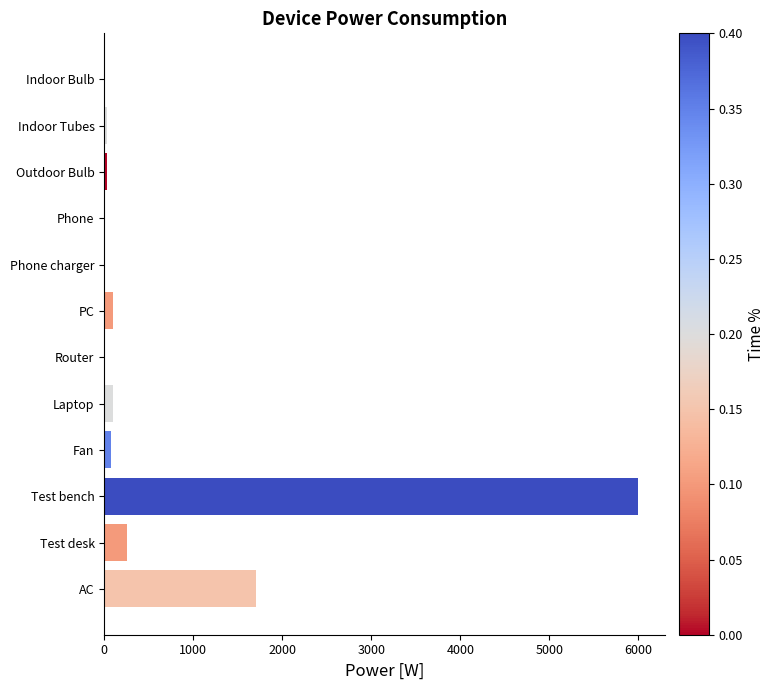

At which label is the value closest to 3002?

AC